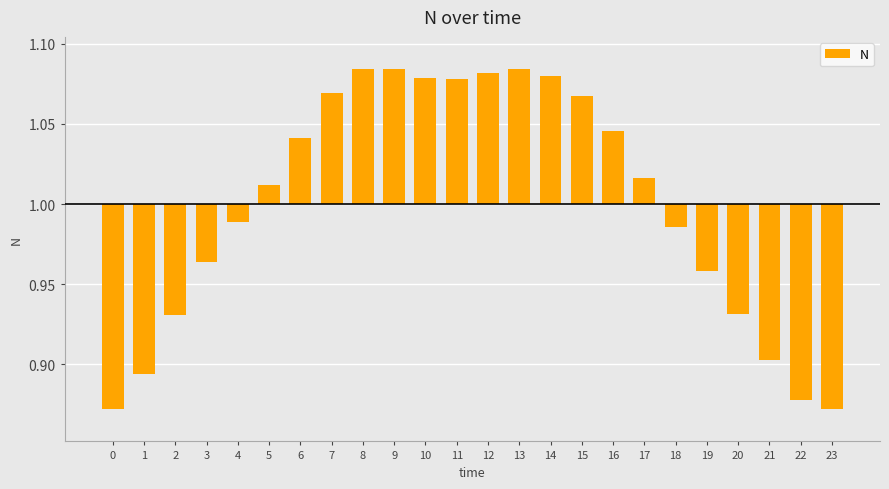

The value at 18 is -0.0. True or false?

False